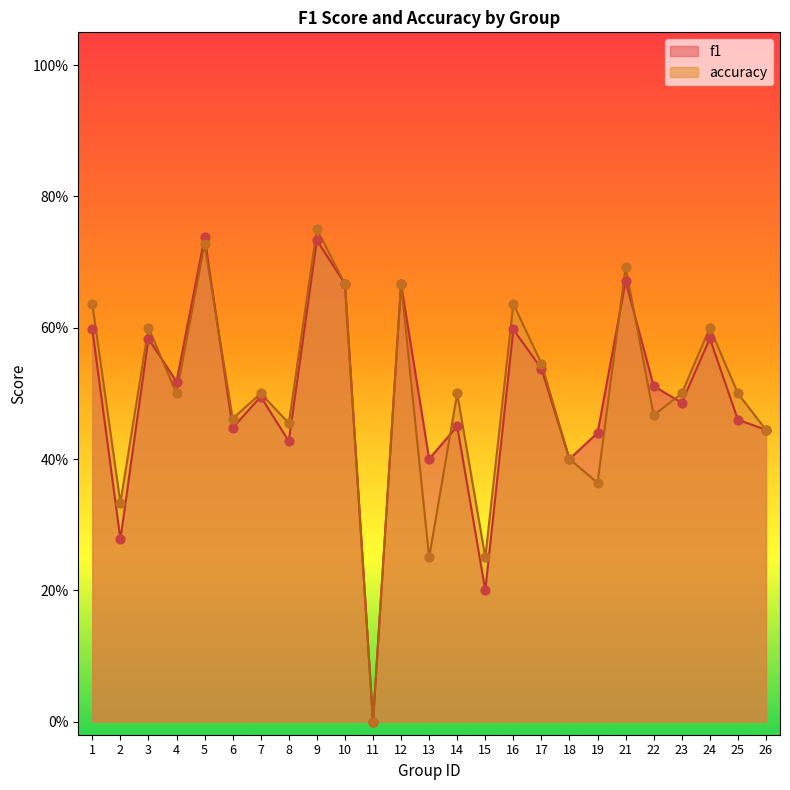

What are all the series names shown in the legend?

f1, accuracy